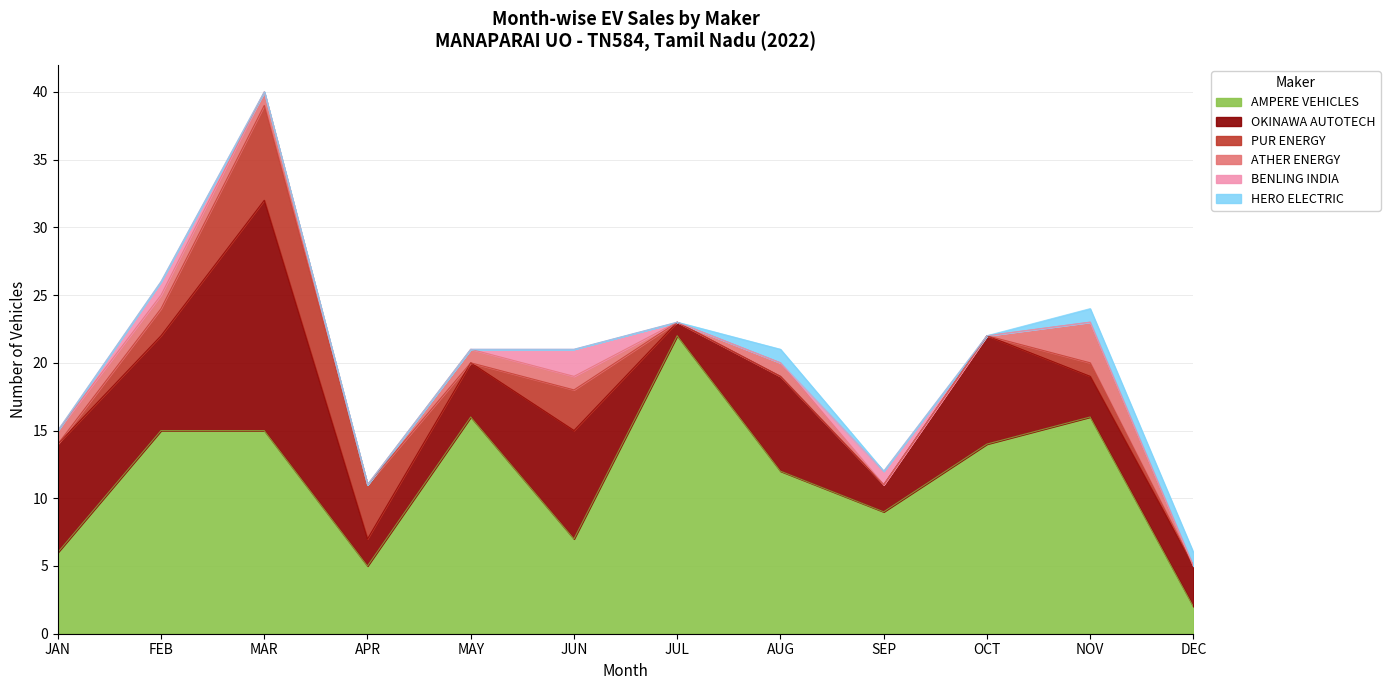

In AMPERE VEHICLES, how many points are lower than both neighbors (excluding endpoints)?

3